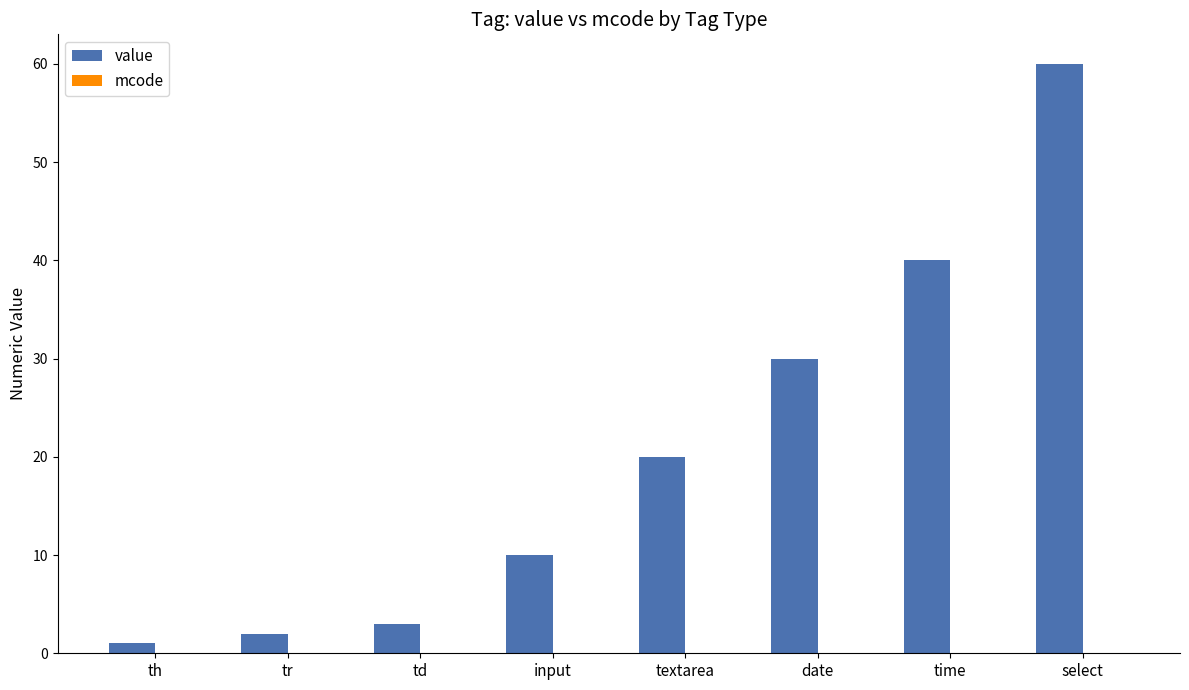

Between select and input, which is larger?

select